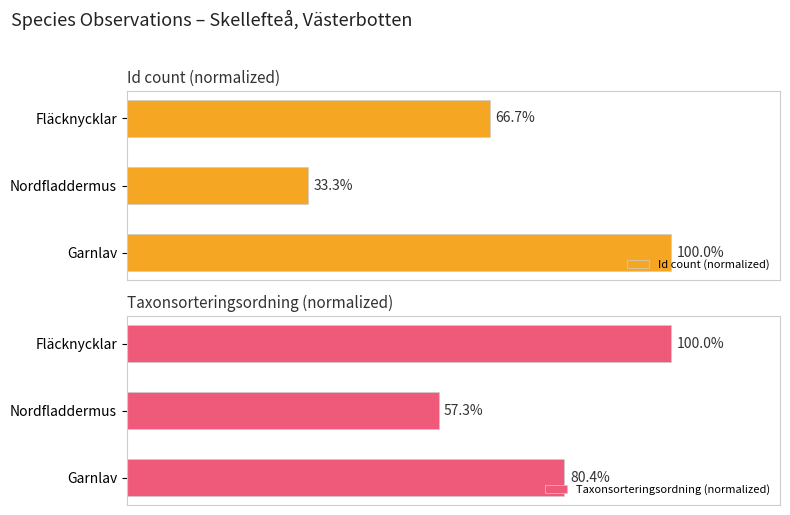

What is the minimum value shown in the chart?

33.3